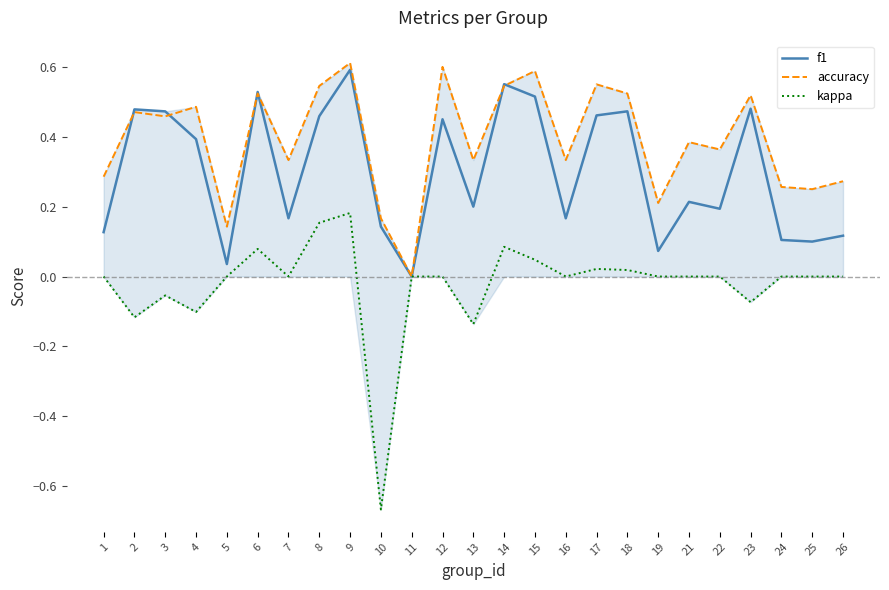

Which series has the largest range (max minus min)?

kappa